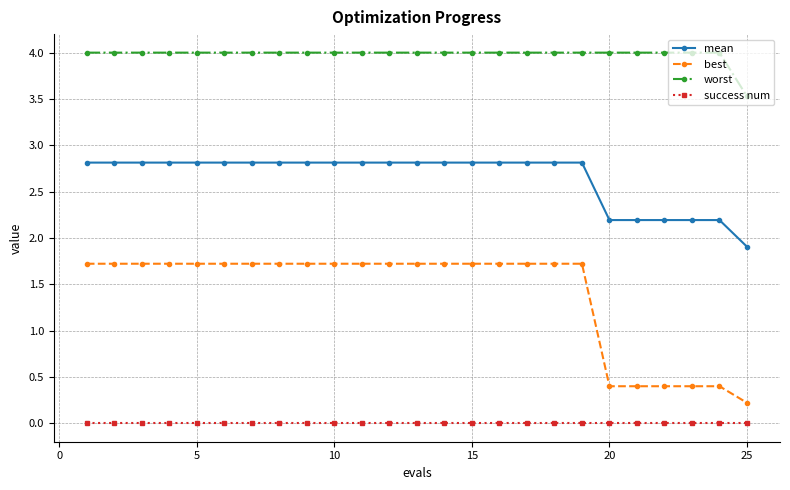

What is the highest value of the best series?

1.7